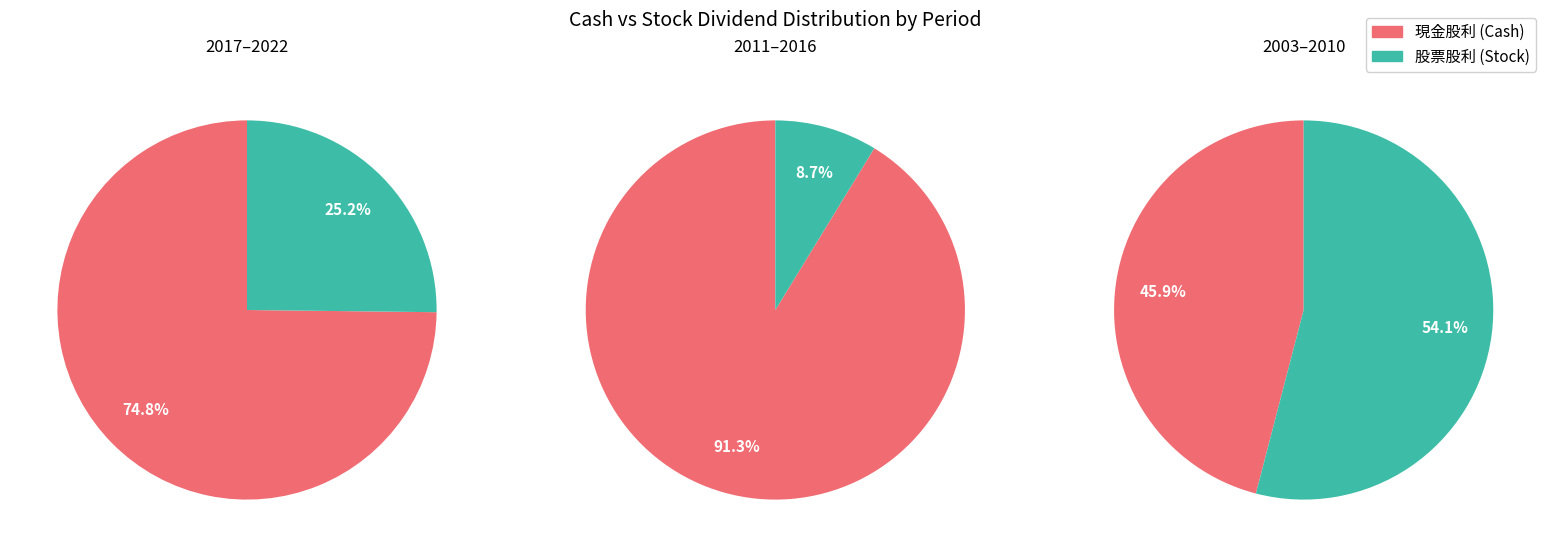

Does 2015 represent more than half of the total?

No